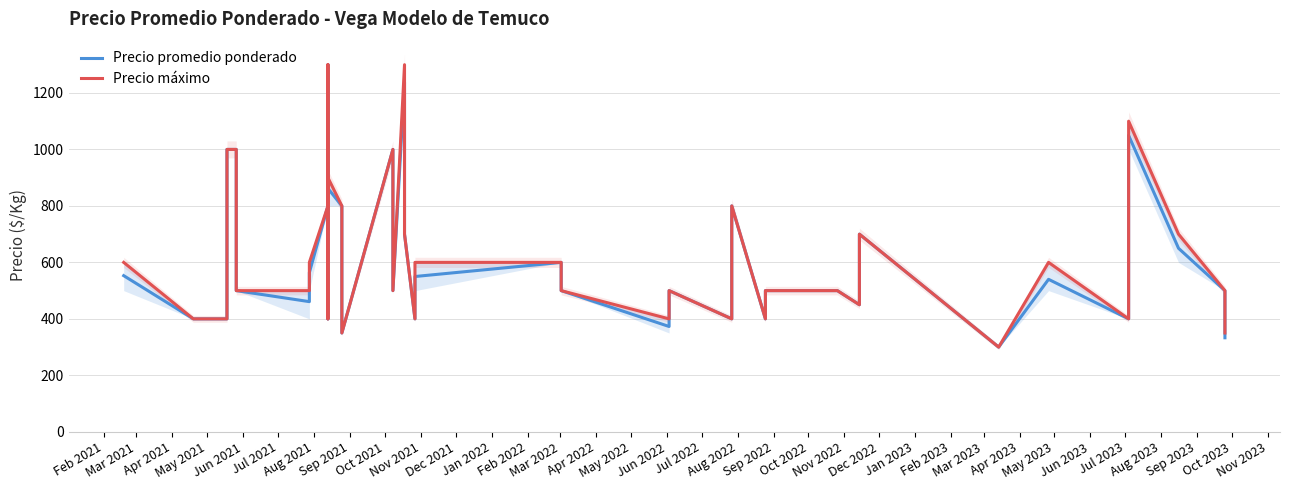

What is the label of the 24th point from the right?

Jun 2022